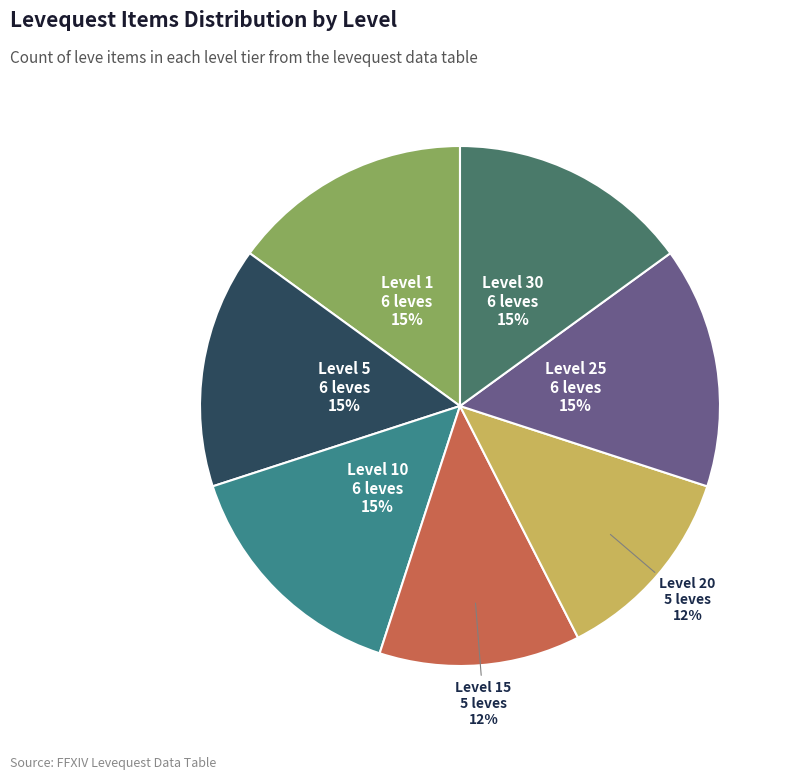

Is there any slice that represents more than half of the pie?

No